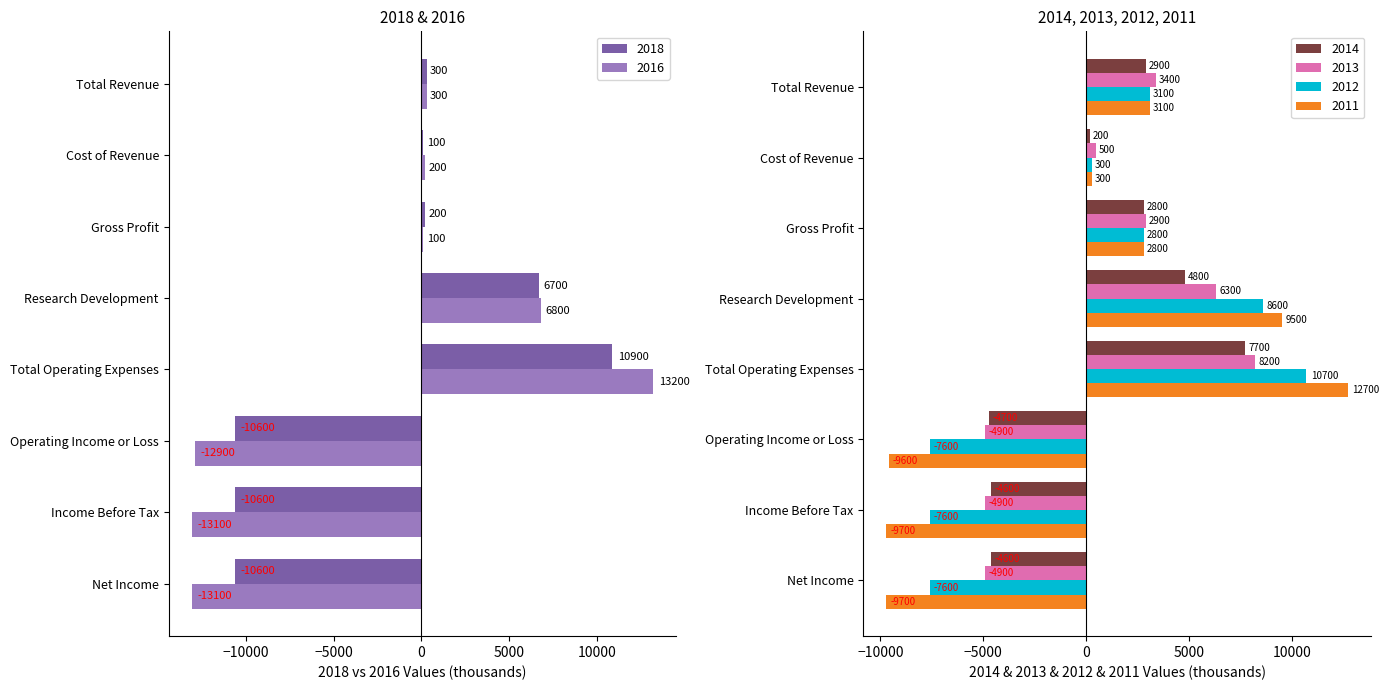

Are the bars grouped side by side (vs. stacked)?

Yes